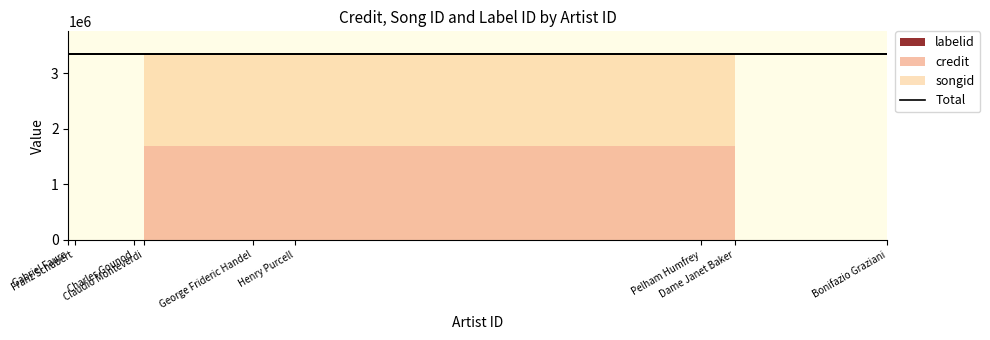

True or false: songid has more than 2 points higher than both neighbors.

False